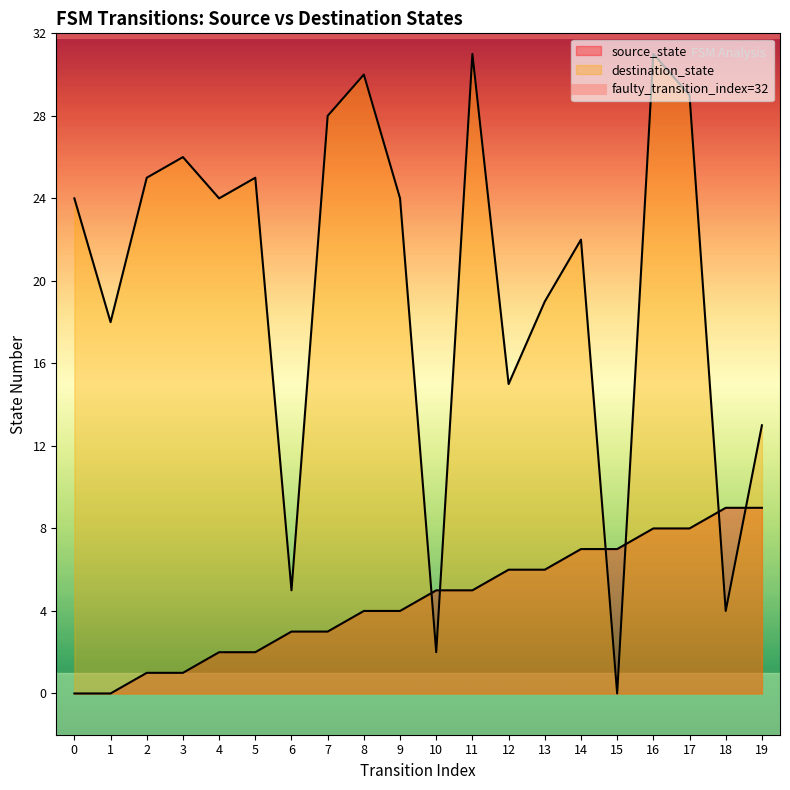

Count the source_state values in the range 2 to 7.

12